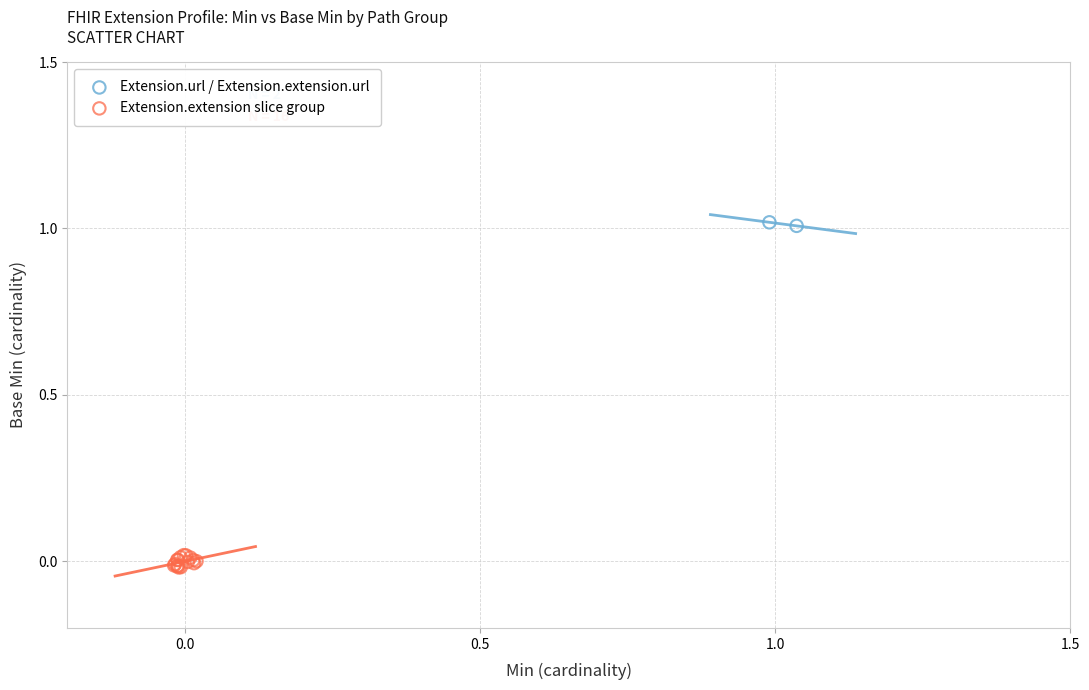

Which series contains the lowest Y value?

Extension.extension slice group